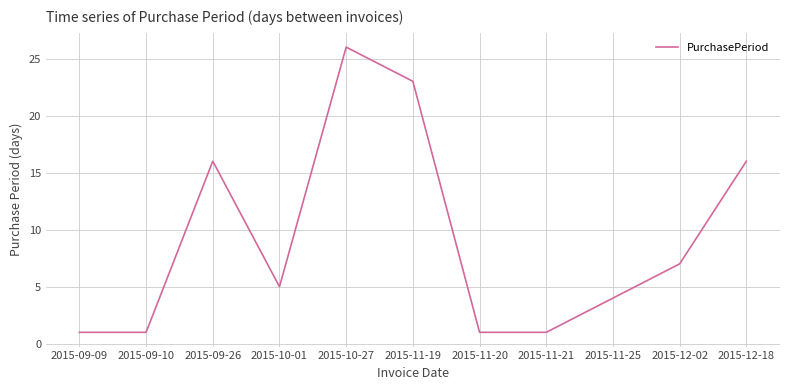

What is the smallest value displayed?

1